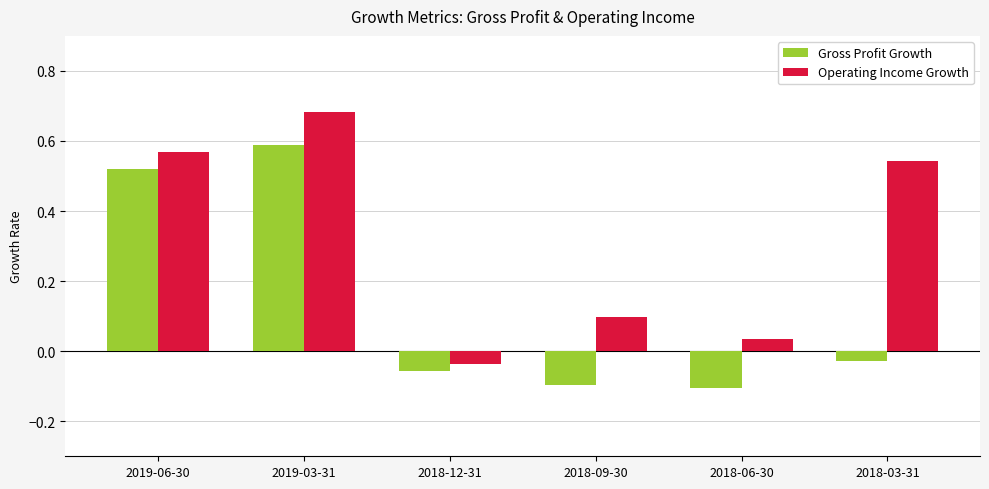

At which label does Operating Income Growth reach its minimum?

2018-12-31